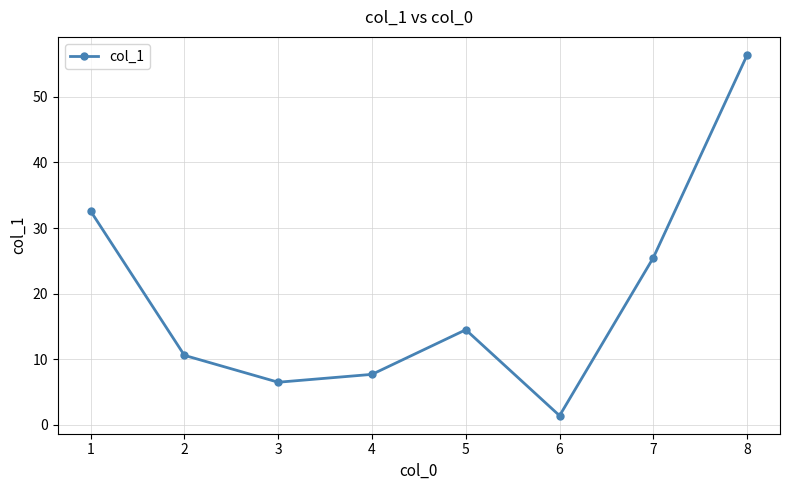

Reading left to right, list all the values displayed in this chart.

32.6	10.6	6.5	7.7	14.5	1.4	25.5	56.4